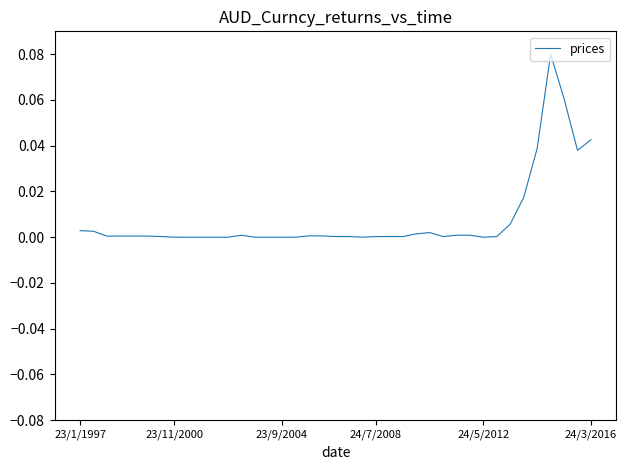

What is the greatest value displayed?

0.1